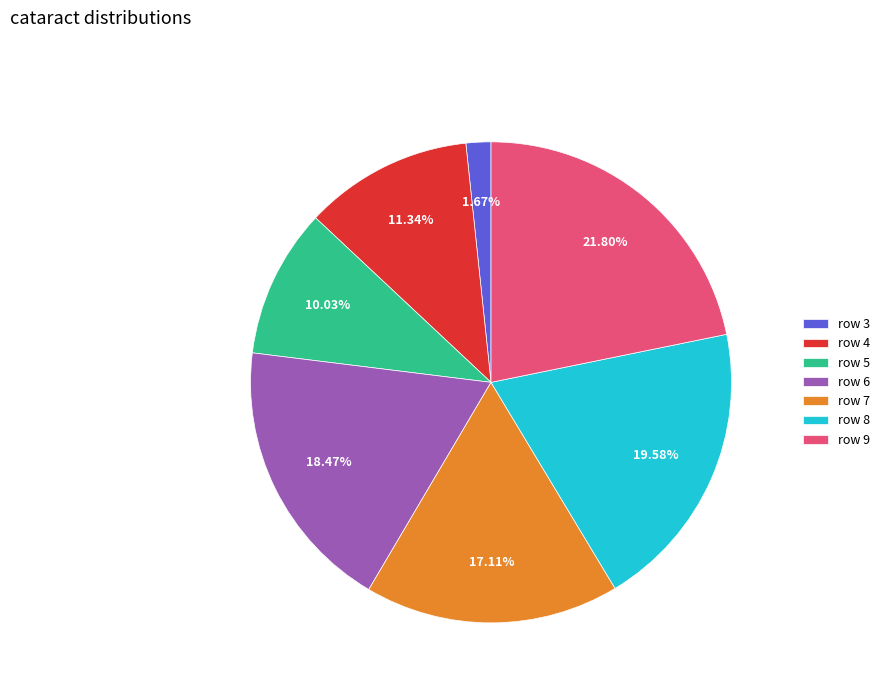

Is row 7 the majority of the pie?

No